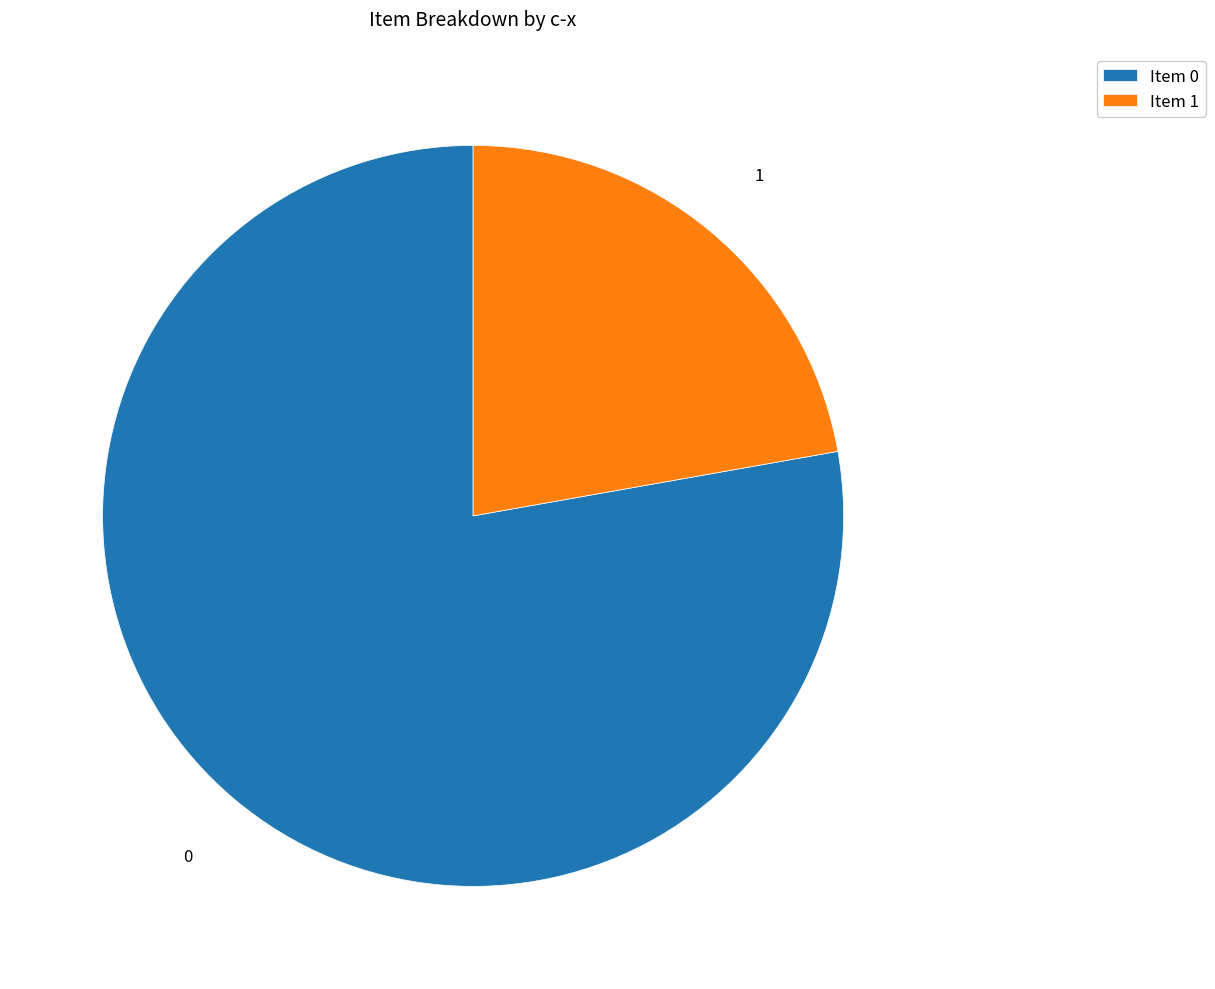

Which category accounts for the majority?

Item 0